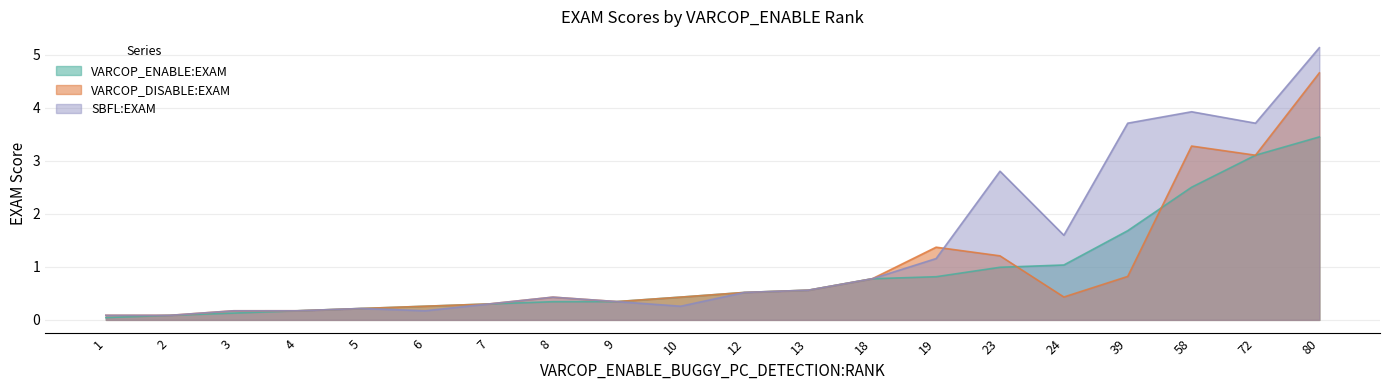

Which series has the largest range (max minus min)?

SBFL:EXAM